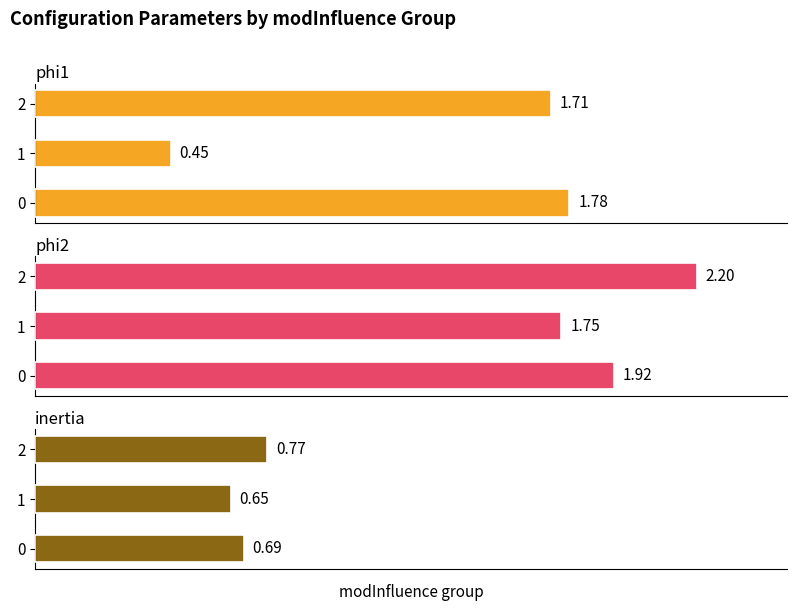

How many data points in phi1 are less than 1?

1